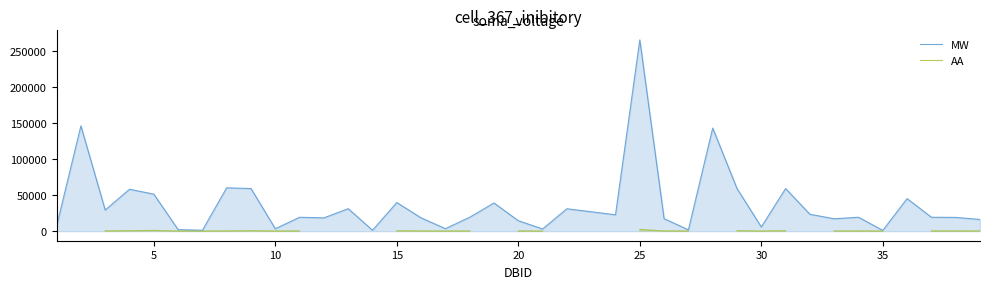

How many lines are shown in the chart?

2